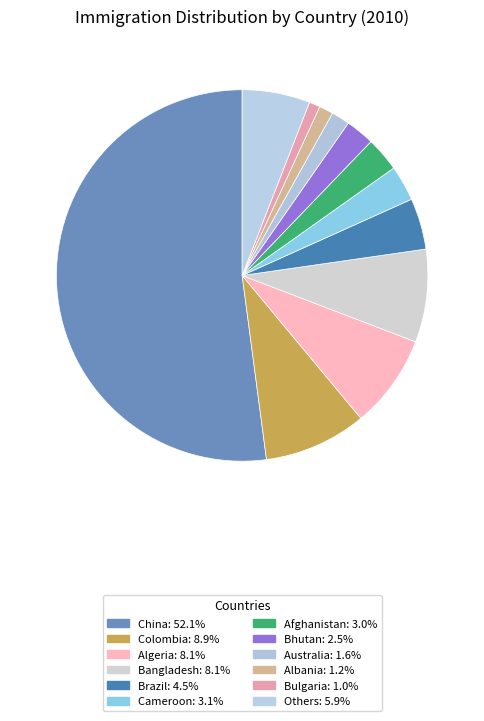

How many slices are in this pie chart?

12